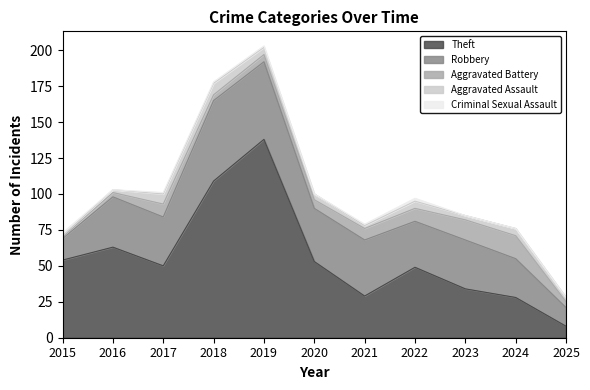

What is the average value of the Aggravated Battery series?

7